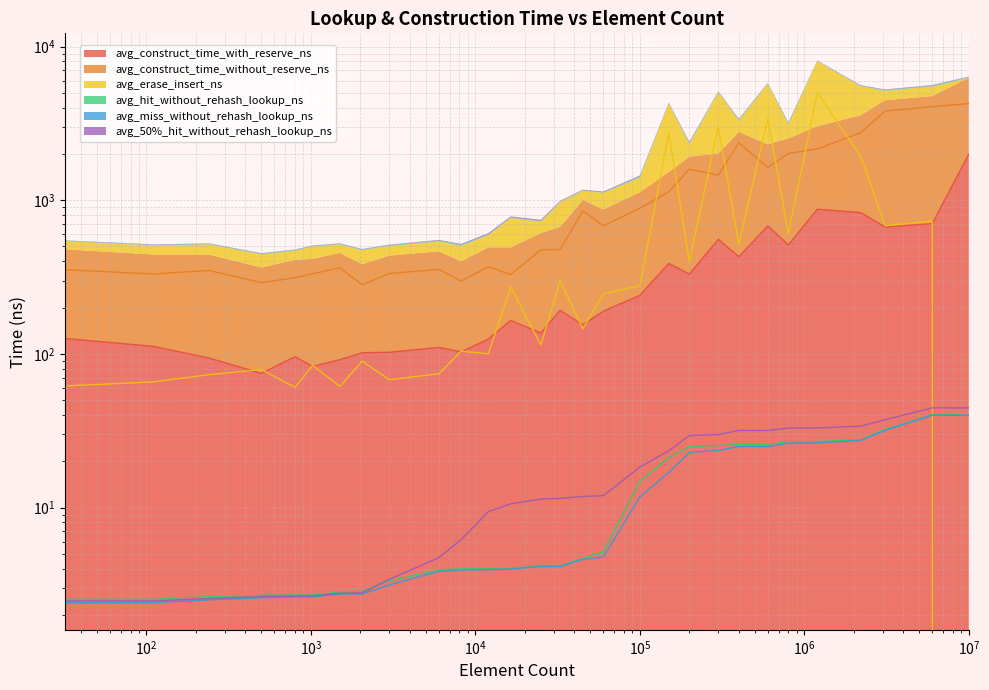

Which series has the largest total across all categories?

avg_construct_time_without_reserve_ns